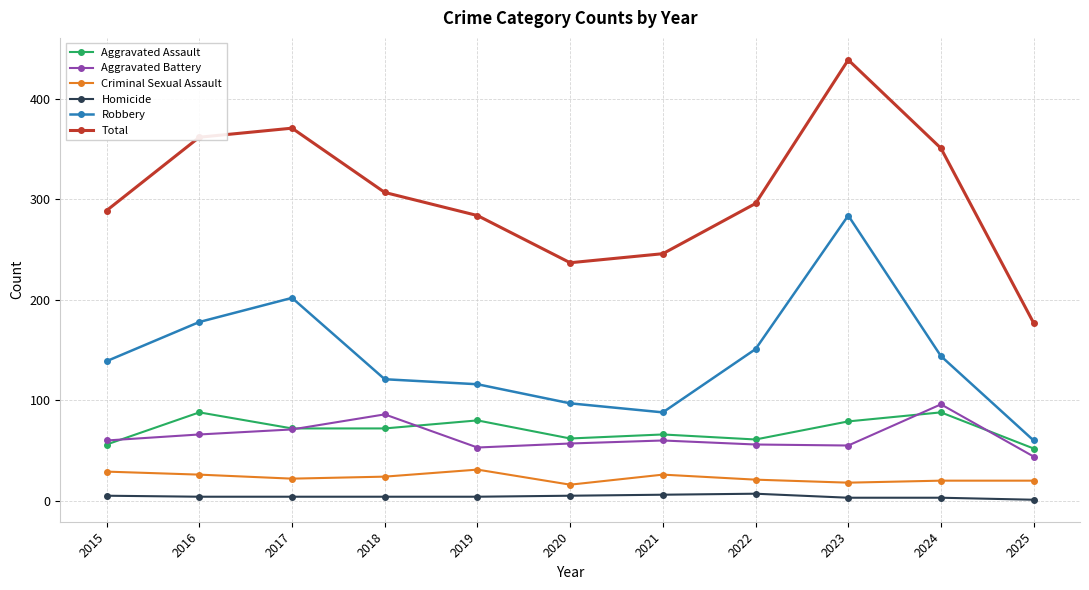

True or false: Aggravated Assault has a value of 61 at 2022.

True